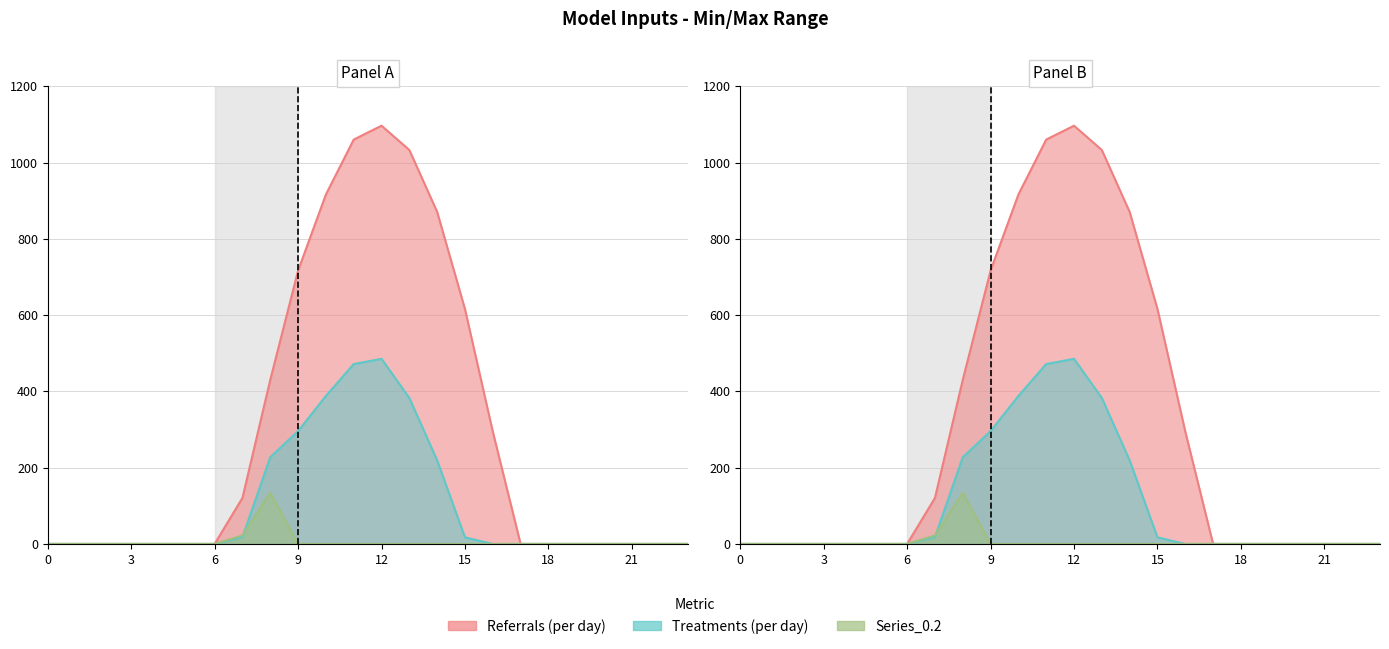

How many data points in Series_0.1 are above 0?

9